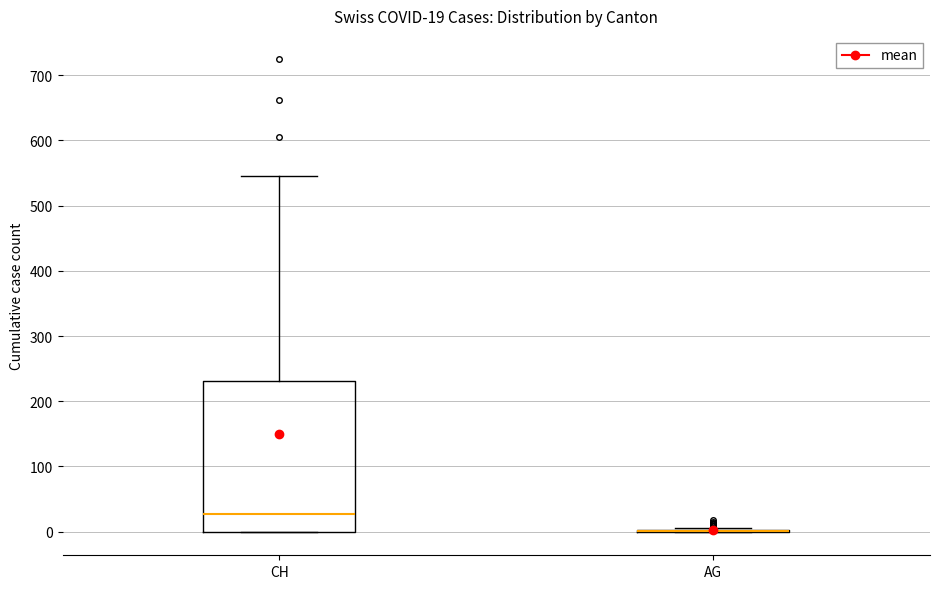

Comparing the boxes themselves (not the whiskers), which one is the tallest?

CH